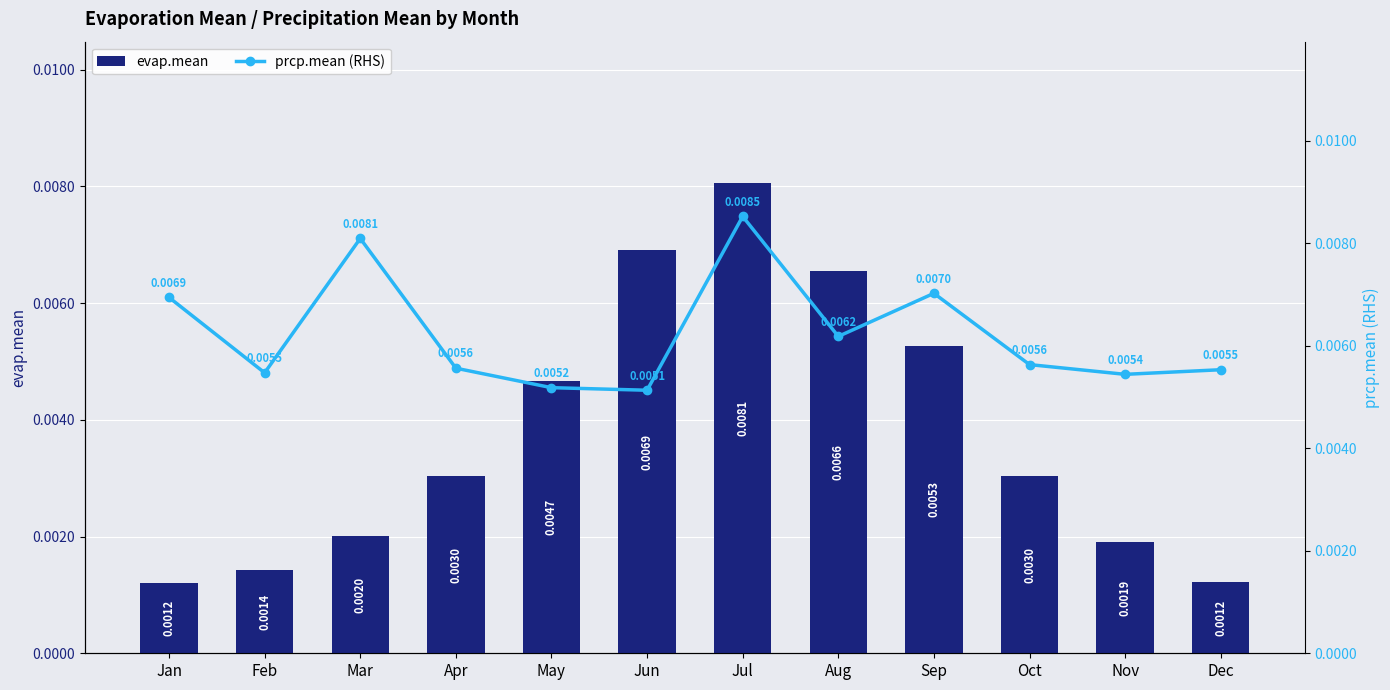

Which series has the widest spread of values?

evap.mean